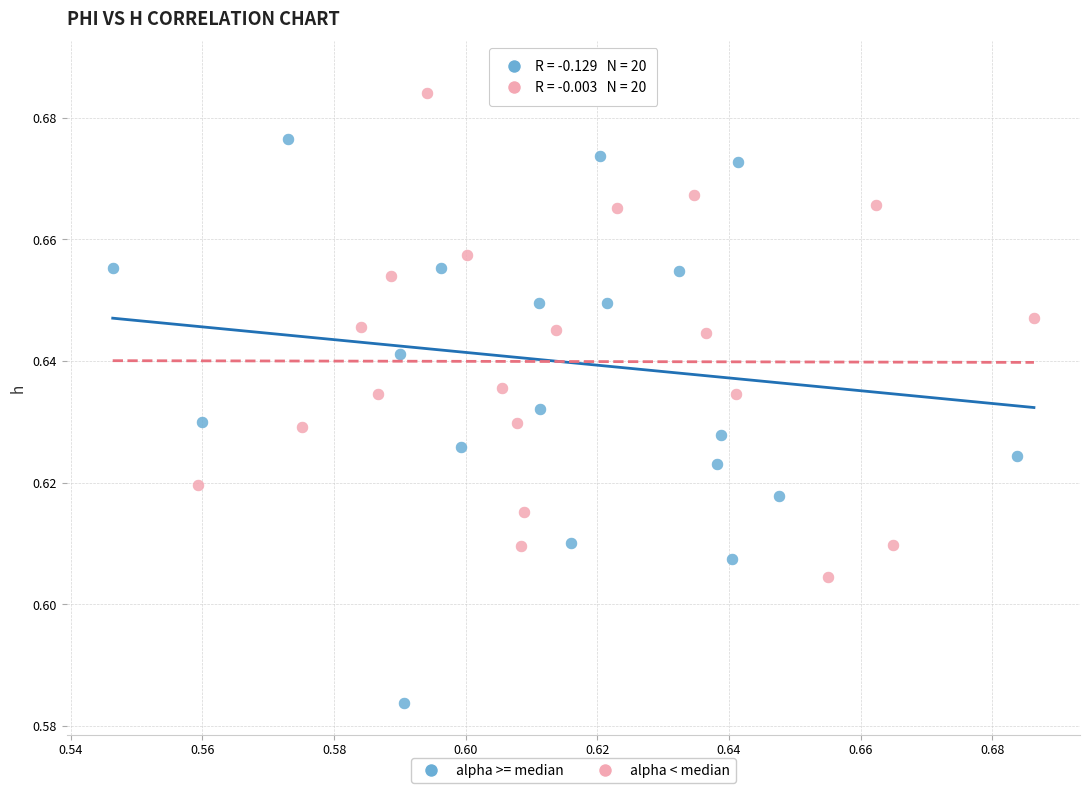

Which series has the widest spread of Y values?

alpha >= median